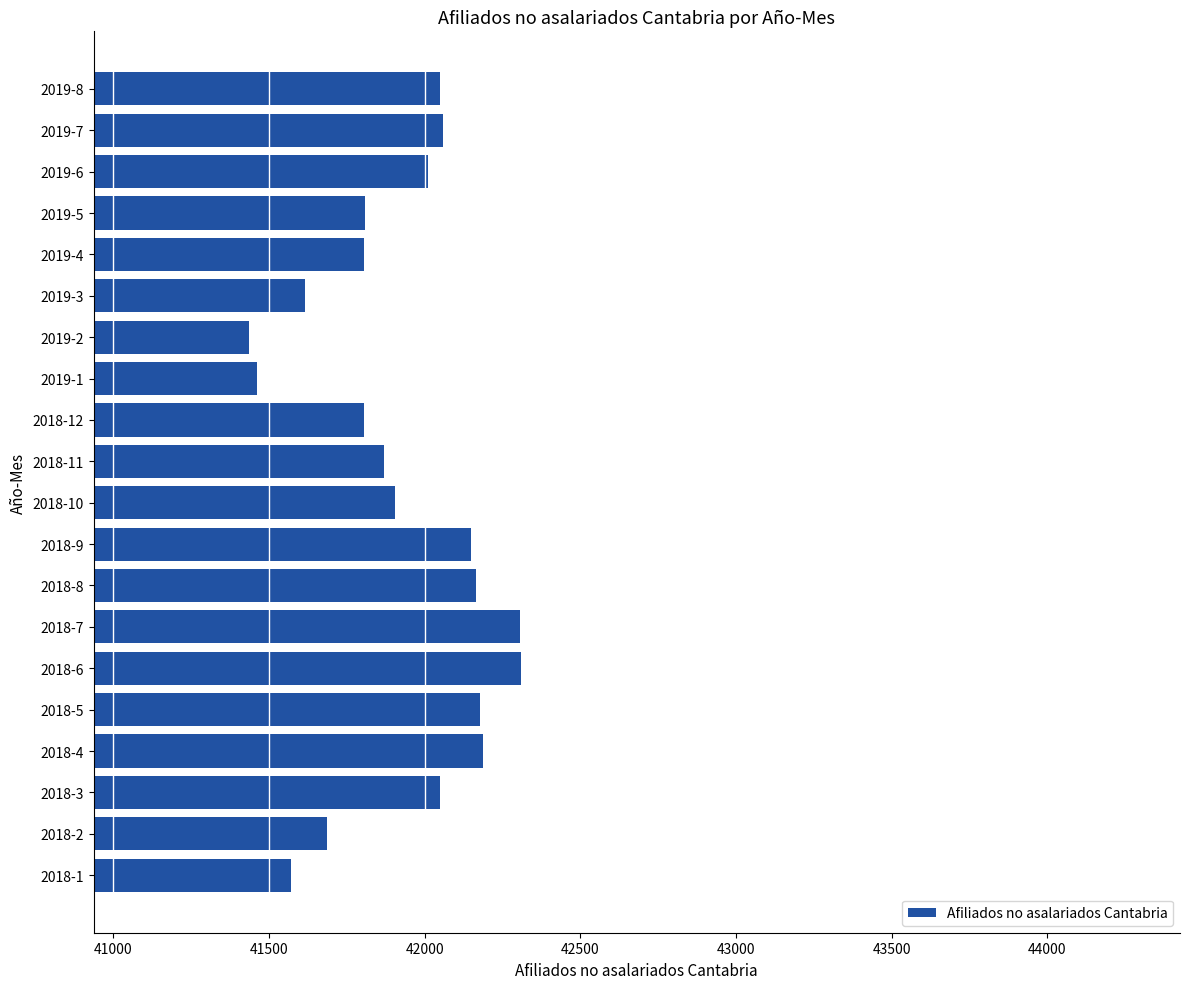

Is it true that the value at 2018-1 is 41572?

True